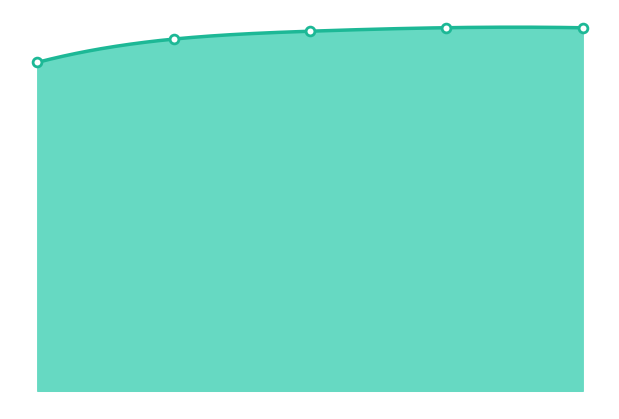

Approximately how many times larger is the value at 1 compared to 4?

1.0